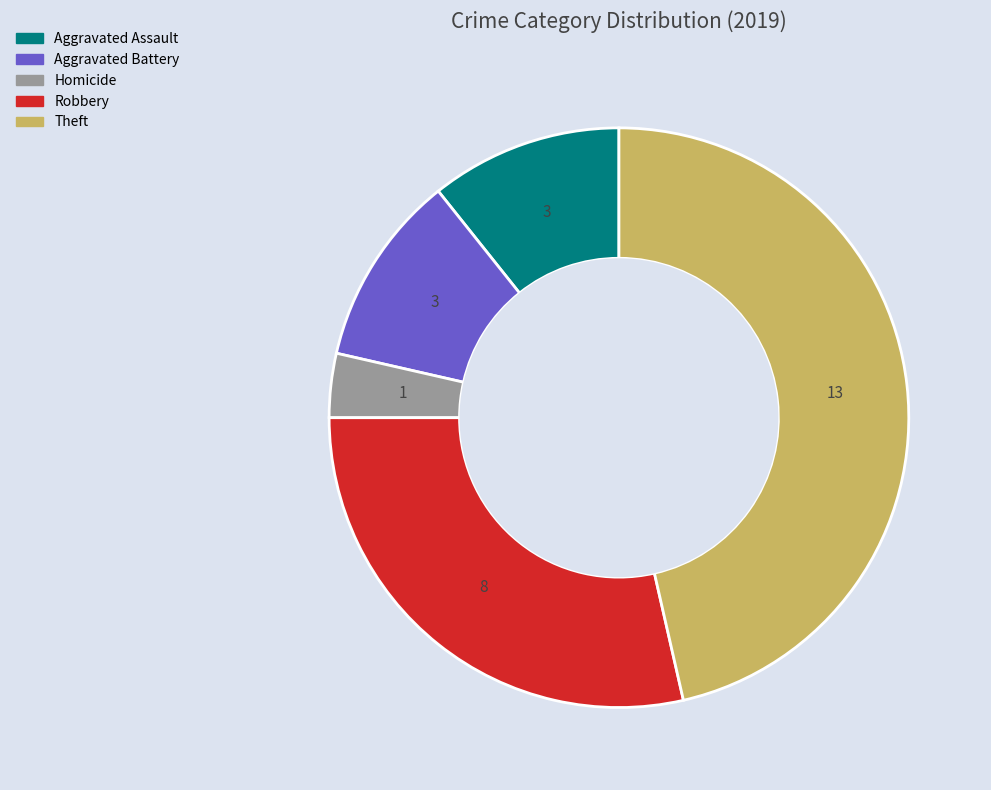

Is there a majority slice in this chart?

No